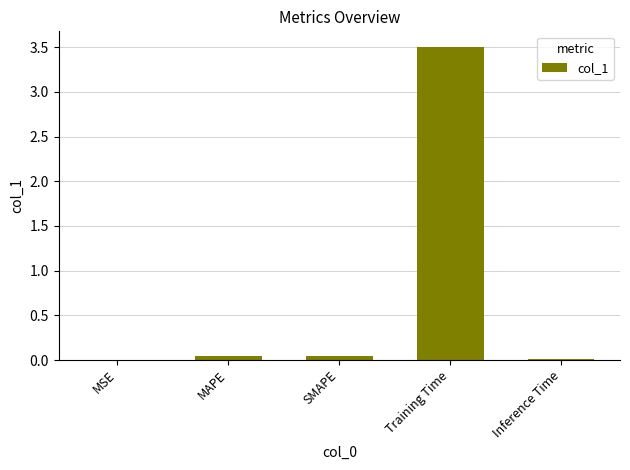

What is the maximum value shown in the chart?

3.5